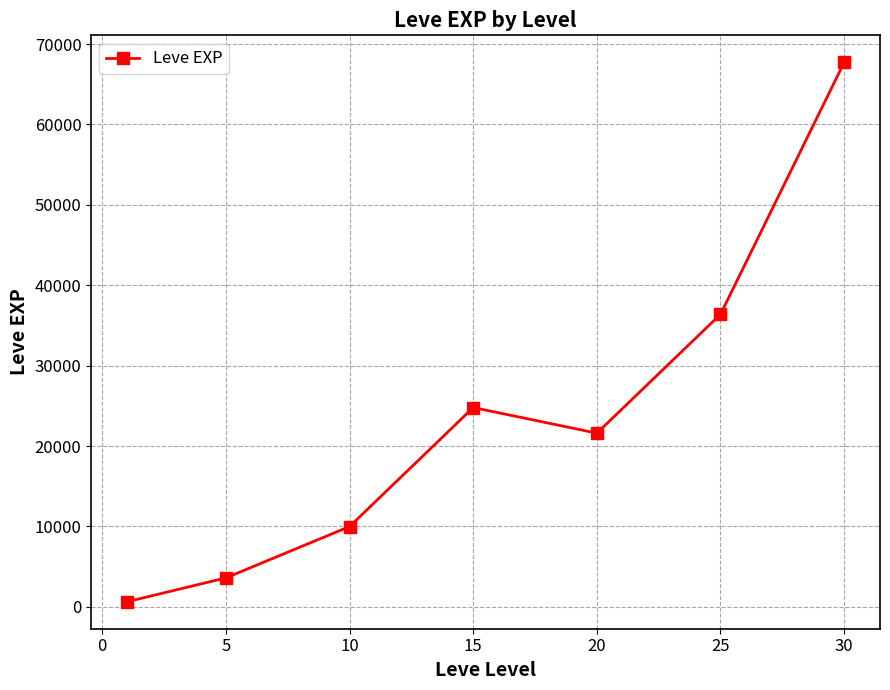

True or false: the data has more than 1 interior local peaks.

False